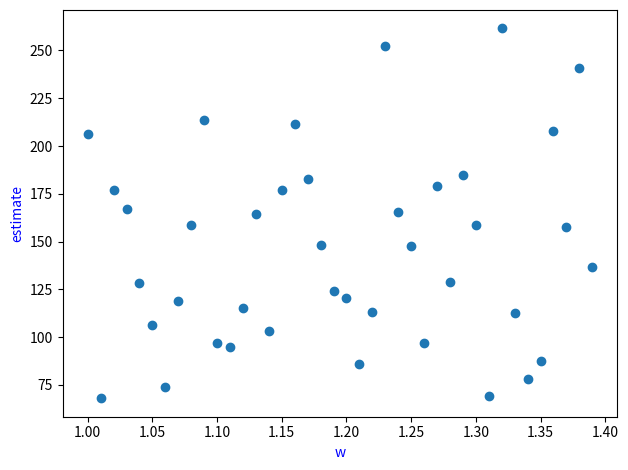

What is the range of X values (max minus min)?

0.4